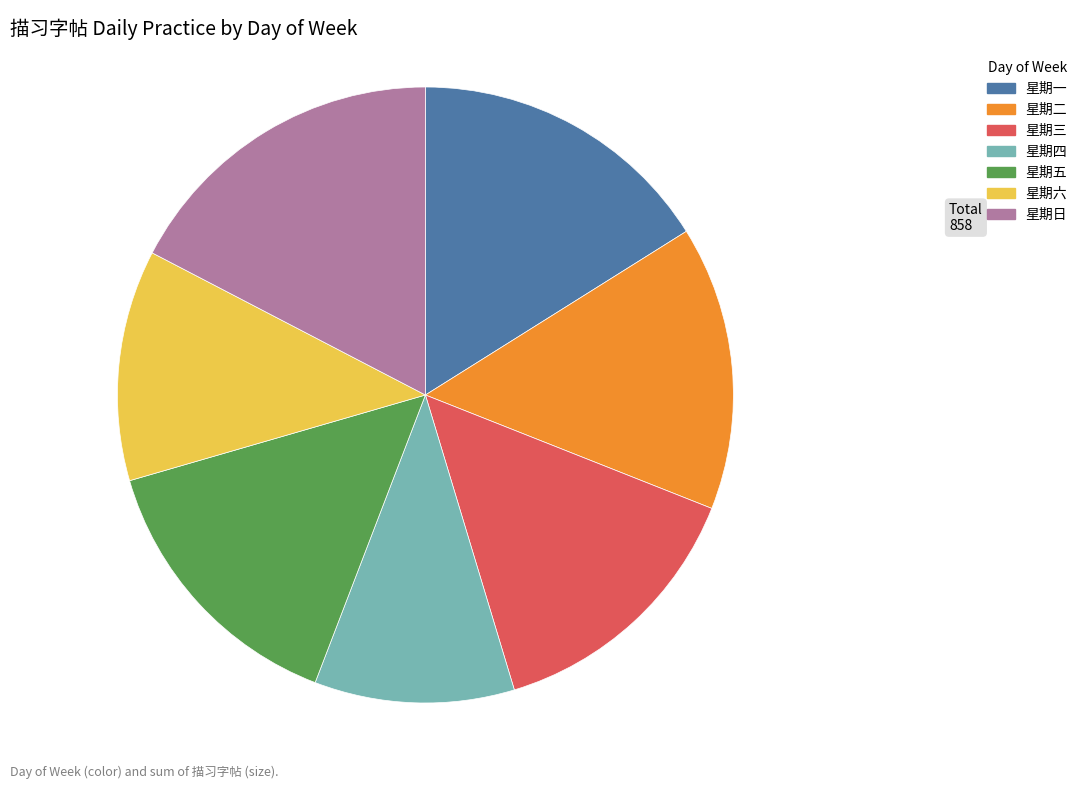

Is there any slice that represents more than half of the pie?

No